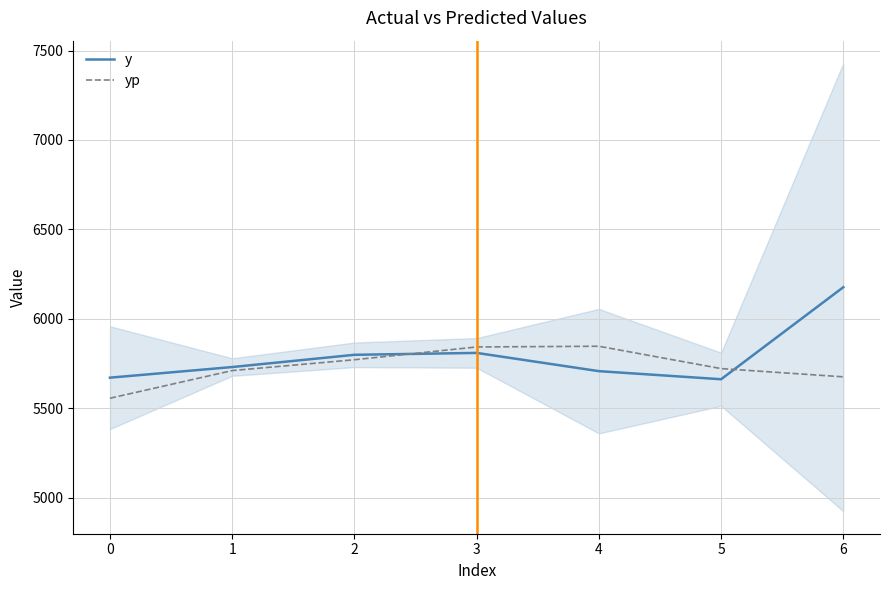

What is the minimum value for y?

5661.8